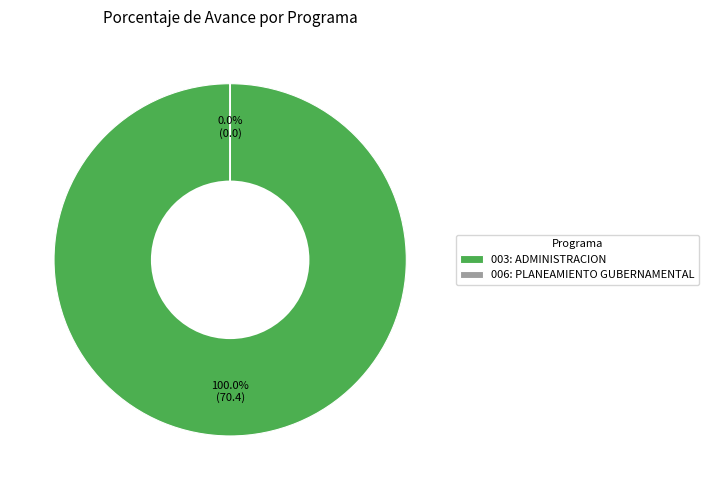

Which category has the smallest portion of the pie?

006: PLANEAMIENTO GUBERNAMENTAL